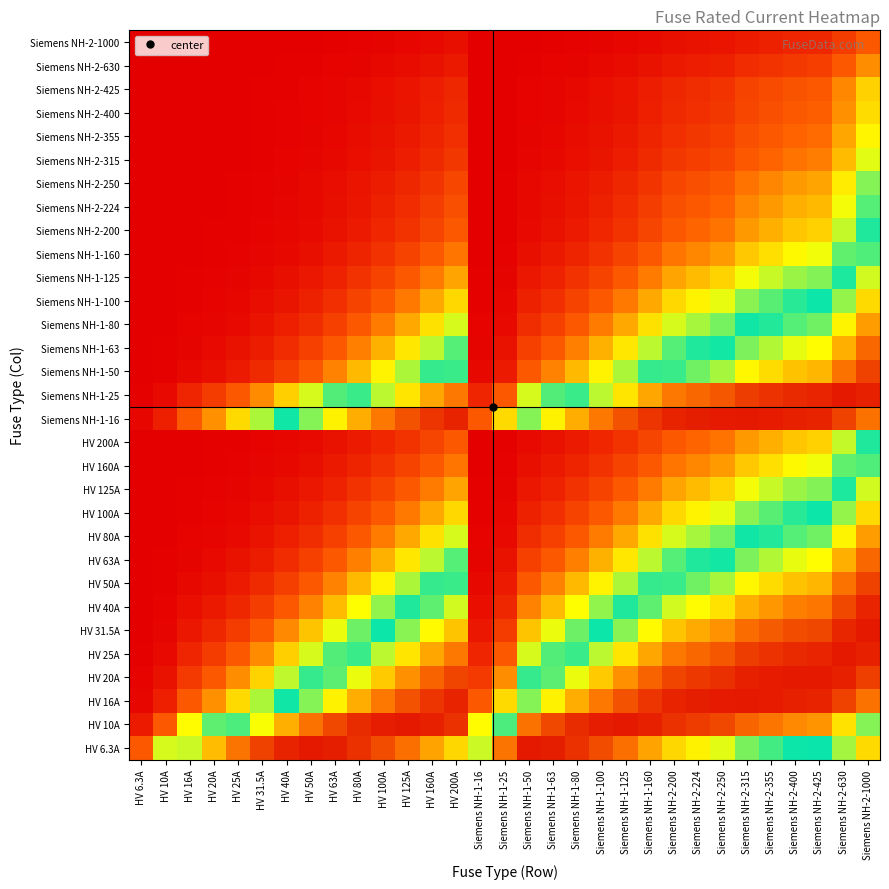

Reading right to left, extract all data points from this chart.

HV 6.3A: Siemens NH-2-1000=0.3	Siemens NH-2-630=0.4	Siemens NH-2-425=0.5	Siemens NH-2-400=0.5	Siemens NH-2-355=0.5	Siemens NH-2-315=0.6	Siemens NH-2-250=0.6	Siemens NH-2-224=0.7	Siemens NH-2-200=0.7	Siemens NH-1-160=0.8	Siemens NH-1-125=0.9	Siemens NH-1-100=0.9	Siemens NH-1-80=1.0	Siemens NH-1-63=1.0	Siemens NH-1-50=1.0	Siemens NH-1-25=0.9	Siemens NH-1-16=0.6	HV 200A=0.7	HV 160A=0.8	HV 125A=0.9	HV 100A=0.9	HV 80A=1.0	HV 63A=1.0	HV 50A=1.0	HV 40A=1.0	HV 31.5A=0.9	HV 25A=0.9	HV 20A=0.8	HV 16A=0.6	HV 10A=0.4	HV 6.3A=0.1
HV 10A: Siemens NH-2-1000=0.6	Siemens NH-2-630=0.7	Siemens NH-2-425=0.8	Siemens NH-2-400=0.8	Siemens NH-2-355=0.8	Siemens NH-2-315=0.9	Siemens NH-2-250=0.9	Siemens NH-2-224=0.9	Siemens NH-2-200=1.0	Siemens NH-1-160=1.0	Siemens NH-1-125=1.0	Siemens NH-1-100=1.0	Siemens NH-1-80=1.0	Siemens NH-1-63=0.9	Siemens NH-1-50=0.9	Siemens NH-1-25=0.6	Siemens NH-1-16=0.3	HV 200A=1.0	HV 160A=1.0	HV 125A=1.0	HV 100A=1.0	HV 80A=1.0	HV 63A=0.9	HV 50A=0.9	HV 40A=0.8	HV 31.5A=0.7	HV 25A=0.6	HV 20A=0.4	HV 16A=0.3	HV 10A=0.1	HV 6.3A=0.0
HV 16A: Siemens NH-2-1000=0.9	Siemens NH-2-630=0.9	Siemens NH-2-425=1.0	Siemens NH-2-400=1.0	Siemens NH-2-355=1.0	Siemens NH-2-315=1.0	Siemens NH-2-250=1.0	Siemens NH-2-224=1.0	Siemens NH-2-200=1.0	Siemens NH-1-160=1.0	Siemens NH-1-125=0.9	Siemens NH-1-100=0.8	Siemens NH-1-80=0.8	Siemens NH-1-63=0.7	Siemens NH-1-50=0.6	Siemens NH-1-25=0.3	Siemens NH-1-16=0.1	HV 200A=1.0	HV 160A=1.0	HV 125A=0.9	HV 100A=0.8	HV 80A=0.8	HV 63A=0.7	HV 50A=0.6	HV 40A=0.5	HV 31.5A=0.4	HV 25A=0.3	HV 20A=0.2	HV 16A=0.1	HV 10A=0.1	HV 6.3A=0.0
HV 20A: Siemens NH-2-1000=0.9	Siemens NH-2-630=1.0	Siemens NH-2-425=1.0	Siemens NH-2-400=1.0	Siemens NH-2-355=1.0	Siemens NH-2-315=1.0	Siemens NH-2-250=1.0	Siemens NH-2-224=0.9	Siemens NH-2-200=0.9	Siemens NH-1-160=0.9	Siemens NH-1-125=0.8	Siemens NH-1-100=0.7	Siemens NH-1-80=0.7	Siemens NH-1-63=0.6	Siemens NH-1-50=0.5	Siemens NH-1-25=0.2	Siemens NH-1-16=0.1	HV 200A=0.9	HV 160A=0.9	HV 125A=0.8	HV 100A=0.7	HV 80A=0.7	HV 63A=0.6	HV 50A=0.5	HV 40A=0.4	HV 31.5A=0.3	HV 25A=0.2	HV 20A=0.1	HV 16A=0.1	HV 10A=0.0	HV 6.3A=0.0
HV 25A: Siemens NH-2-1000=1.0	Siemens NH-2-630=1.0	Siemens NH-2-425=1.0	Siemens NH-2-400=1.0	Siemens NH-2-355=1.0	Siemens NH-2-315=0.9	Siemens NH-2-250=0.9	Siemens NH-2-224=0.9	Siemens NH-2-200=0.8	Siemens NH-1-160=0.8	Siemens NH-1-125=0.7	Siemens NH-1-100=0.6	Siemens NH-1-80=0.5	Siemens NH-1-63=0.4	Siemens NH-1-50=0.4	Siemens NH-1-25=0.1	Siemens NH-1-16=0.1	HV 200A=0.8	HV 160A=0.8	HV 125A=0.7	HV 100A=0.6	HV 80A=0.5	HV 63A=0.4	HV 50A=0.4	HV 40A=0.3	HV 31.5A=0.2	HV 25A=0.1	HV 20A=0.1	HV 16A=0.1	HV 10A=0.0	HV 6.3A=0.0
HV 31.5A: Siemens NH-2-1000=1.0	Siemens NH-2-630=1.0	Siemens NH-2-425=0.9	Siemens NH-2-400=0.9	Siemens NH-2-355=0.9	Siemens NH-2-315=0.9	Siemens NH-2-250=0.8	Siemens NH-2-224=0.8	Siemens NH-2-200=0.7	Siemens NH-1-160=0.7	Siemens NH-1-125=0.6	Siemens NH-1-100=0.5	Siemens NH-1-80=0.4	Siemens NH-1-63=0.3	Siemens NH-1-50=0.3	Siemens NH-1-25=0.1	Siemens NH-1-16=0.0	HV 200A=0.7	HV 160A=0.7	HV 125A=0.6	HV 100A=0.5	HV 80A=0.4	HV 63A=0.3	HV 50A=0.3	HV 40A=0.2	HV 31.5A=0.1	HV 25A=0.1	HV 20A=0.1	HV 16A=0.0	HV 10A=0.0	HV 6.3A=0.0
HV 40A: Siemens NH-2-1000=1.0	Siemens NH-2-630=0.9	Siemens NH-2-425=0.8	Siemens NH-2-400=0.8	Siemens NH-2-355=0.8	Siemens NH-2-315=0.8	Siemens NH-2-250=0.7	Siemens NH-2-224=0.7	Siemens NH-2-200=0.6	Siemens NH-1-160=0.6	Siemens NH-1-125=0.5	Siemens NH-1-100=0.4	Siemens NH-1-80=0.3	Siemens NH-1-63=0.3	Siemens NH-1-50=0.2	Siemens NH-1-25=0.1	Siemens NH-1-16=0.0	HV 200A=0.6	HV 160A=0.6	HV 125A=0.5	HV 100A=0.4	HV 80A=0.3	HV 63A=0.3	HV 50A=0.2	HV 40A=0.1	HV 31.5A=0.1	HV 25A=0.1	HV 20A=0.0	HV 16A=0.0	HV 10A=0.0	HV 6.3A=0.0
HV 50A: Siemens NH-2-1000=0.9	Siemens NH-2-630=0.9	Siemens NH-2-425=0.8	Siemens NH-2-400=0.7	Siemens NH-2-355=0.7	Siemens NH-2-315=0.7	Siemens NH-2-250=0.6	Siemens NH-2-224=0.6	Siemens NH-2-200=0.5	Siemens NH-1-160=0.5	Siemens NH-1-125=0.4	Siemens NH-1-100=0.3	Siemens NH-1-80=0.3	Siemens NH-1-63=0.2	Siemens NH-1-50=0.1	Siemens NH-1-25=0.0	Siemens NH-1-16=0.0	HV 200A=0.5	HV 160A=0.5	HV 125A=0.4	HV 100A=0.3	HV 80A=0.3	HV 63A=0.2	HV 50A=0.1	HV 40A=0.1	HV 31.5A=0.1	HV 25A=0.0	HV 20A=0.0	HV 16A=0.0	HV 10A=0.0	HV 6.3A=0.0
HV 63A: Siemens NH-2-1000=0.9	Siemens NH-2-630=0.8	Siemens NH-2-425=0.7	Siemens NH-2-400=0.7	Siemens NH-2-355=0.6	Siemens NH-2-315=0.6	Siemens NH-2-250=0.5	Siemens NH-2-224=0.5	Siemens NH-2-200=0.4	Siemens NH-1-160=0.4	Siemens NH-1-125=0.3	Siemens NH-1-100=0.2	Siemens NH-1-80=0.2	Siemens NH-1-63=0.1	Siemens NH-1-50=0.1	Siemens NH-1-25=0.0	Siemens NH-1-16=0.0	HV 200A=0.4	HV 160A=0.4	HV 125A=0.3	HV 100A=0.2	HV 80A=0.2	HV 63A=0.1	HV 50A=0.1	HV 40A=0.1	HV 31.5A=0.0	HV 25A=0.0	HV 20A=0.0	HV 16A=0.0	HV 10A=0.0	HV 6.3A=0.0
HV 80A: Siemens NH-2-1000=0.8	Siemens NH-2-630=0.7	Siemens NH-2-425=0.6	Siemens NH-2-400=0.6	Siemens NH-2-355=0.5	Siemens NH-2-315=0.5	Siemens NH-2-250=0.4	Siemens NH-2-224=0.4	Siemens NH-2-200=0.4	Siemens NH-1-160=0.3	Siemens NH-1-125=0.2	Siemens NH-1-100=0.2	Siemens NH-1-80=0.1	Siemens NH-1-63=0.1	Siemens NH-1-50=0.1	Siemens NH-1-25=0.0	Siemens NH-1-16=0.0	HV 200A=0.4	HV 160A=0.3	HV 125A=0.2	HV 100A=0.2	HV 80A=0.1	HV 63A=0.1	HV 50A=0.1	HV 40A=0.1	HV 31.5A=0.0	HV 25A=0.0	HV 20A=0.0	HV 16A=0.0	HV 10A=0.0	HV 6.3A=0.0
HV 100A: Siemens NH-2-1000=0.7	Siemens NH-2-630=0.6	Siemens NH-2-425=0.5	Siemens NH-2-400=0.5	Siemens NH-2-355=0.4	Siemens NH-2-315=0.4	Siemens NH-2-250=0.3	Siemens NH-2-224=0.3	Siemens NH-2-200=0.3	Siemens NH-1-160=0.2	Siemens NH-1-125=0.2	Siemens NH-1-100=0.1	Siemens NH-1-80=0.1	Siemens NH-1-63=0.1	Siemens NH-1-50=0.1	Siemens NH-1-25=0.0	Siemens NH-1-16=0.0	HV 200A=0.3	HV 160A=0.2	HV 125A=0.2	HV 100A=0.1	HV 80A=0.1	HV 63A=0.1	HV 50A=0.1	HV 40A=0.0	HV 31.5A=0.0	HV 25A=0.0	HV 20A=0.0	HV 16A=0.0	HV 10A=0.0	HV 6.3A=0.0
HV 125A: Siemens NH-2-1000=0.6	Siemens NH-2-630=0.5	Siemens NH-2-425=0.4	Siemens NH-2-400=0.4	Siemens NH-2-355=0.4	Siemens NH-2-315=0.3	Siemens NH-2-250=0.3	Siemens NH-2-224=0.3	Siemens NH-2-200=0.2	Siemens NH-1-160=0.2	Siemens NH-1-125=0.1	Siemens NH-1-100=0.1	Siemens NH-1-80=0.1	Siemens NH-1-63=0.1	Siemens NH-1-50=0.0	Siemens NH-1-25=0.0	Siemens NH-1-16=0.0	HV 200A=0.2	HV 160A=0.2	HV 125A=0.1	HV 100A=0.1	HV 80A=0.1	HV 63A=0.1	HV 50A=0.0	HV 40A=0.0	HV 31.5A=0.0	HV 25A=0.0	HV 20A=0.0	HV 16A=0.0	HV 10A=0.0	HV 6.3A=0.0
HV 160A: Siemens NH-2-1000=0.6	Siemens NH-2-630=0.4	Siemens NH-2-425=0.3	Siemens NH-2-400=0.3	Siemens NH-2-355=0.3	Siemens NH-2-315=0.3	Siemens NH-2-250=0.2	Siemens NH-2-224=0.2	Siemens NH-2-200=0.2	Siemens NH-1-160=0.1	Siemens NH-1-125=0.1	Siemens NH-1-100=0.1	Siemens NH-1-80=0.1	Siemens NH-1-63=0.0	Siemens NH-1-50=0.0	Siemens NH-1-25=0.0	Siemens NH-1-16=0.0	HV 200A=0.2	HV 160A=0.1	HV 125A=0.1	HV 100A=0.1	HV 80A=0.1	HV 63A=0.0	HV 50A=0.0	HV 40A=0.0	HV 31.5A=0.0	HV 25A=0.0	HV 20A=0.0	HV 16A=0.0	HV 10A=0.0	HV 6.3A=0.0
HV 200A: Siemens NH-2-1000=0.5	Siemens NH-2-630=0.4	Siemens NH-2-425=0.3	Siemens NH-2-400=0.3	Siemens NH-2-355=0.2	Siemens NH-2-315=0.2	Siemens NH-2-250=0.2	Siemens NH-2-224=0.2	Siemens NH-2-200=0.1	Siemens NH-1-160=0.1	Siemens NH-1-125=0.1	Siemens NH-1-100=0.1	Siemens NH-1-80=0.0	Siemens NH-1-63=0.0	Siemens NH-1-50=0.0	Siemens NH-1-25=0.0	Siemens NH-1-16=0.0	HV 200A=0.1	HV 160A=0.1	HV 125A=0.1	HV 100A=0.1	HV 80A=0.0	HV 63A=0.0	HV 50A=0.0	HV 40A=0.0	HV 31.5A=0.0	HV 25A=0.0	HV 20A=0.0	HV 16A=0.0	HV 10A=0.0	HV 6.3A=0.0
Siemens NH-1-16: Siemens NH-2-1000=0.9	Siemens NH-2-630=0.9	Siemens NH-2-425=1.0	Siemens NH-2-400=1.0	Siemens NH-2-355=1.0	Siemens NH-2-315=1.0	Siemens NH-2-250=1.0	Siemens NH-2-224=1.0	Siemens NH-2-200=1.0	Siemens NH-1-160=1.0	Siemens NH-1-125=0.9	Siemens NH-1-100=0.8	Siemens NH-1-80=0.8	Siemens NH-1-63=0.7	Siemens NH-1-50=0.6	Siemens NH-1-25=0.3	Siemens NH-1-16=0.1	HV 200A=1.0	HV 160A=1.0	HV 125A=0.9	HV 100A=0.8	HV 80A=0.8	HV 63A=0.7	HV 50A=0.6	HV 40A=0.5	HV 31.5A=0.4	HV 25A=0.3	HV 20A=0.2	HV 16A=0.1	HV 10A=0.1	HV 6.3A=0.0
Siemens NH-1-25: Siemens NH-2-1000=1.0	Siemens NH-2-630=1.0	Siemens NH-2-425=1.0	Siemens NH-2-400=1.0	Siemens NH-2-355=1.0	Siemens NH-2-315=0.9	Siemens NH-2-250=0.9	Siemens NH-2-224=0.9	Siemens NH-2-200=0.8	Siemens NH-1-160=0.8	Siemens NH-1-125=0.7	Siemens NH-1-100=0.6	Siemens NH-1-80=0.5	Siemens NH-1-63=0.4	Siemens NH-1-50=0.4	Siemens NH-1-25=0.1	Siemens NH-1-16=0.1	HV 200A=0.8	HV 160A=0.8	HV 125A=0.7	HV 100A=0.6	HV 80A=0.5	HV 63A=0.4	HV 50A=0.4	HV 40A=0.3	HV 31.5A=0.2	HV 25A=0.1	HV 20A=0.1	HV 16A=0.1	HV 10A=0.0	HV 6.3A=0.0
Siemens NH-1-50: Siemens NH-2-1000=0.9	Siemens NH-2-630=0.9	Siemens NH-2-425=0.8	Siemens NH-2-400=0.7	Siemens NH-2-355=0.7	Siemens NH-2-315=0.7	Siemens NH-2-250=0.6	Siemens NH-2-224=0.6	Siemens NH-2-200=0.5	Siemens NH-1-160=0.5	Siemens NH-1-125=0.4	Siemens NH-1-100=0.3	Siemens NH-1-80=0.3	Siemens NH-1-63=0.2	Siemens NH-1-50=0.1	Siemens NH-1-25=0.0	Siemens NH-1-16=0.0	HV 200A=0.5	HV 160A=0.5	HV 125A=0.4	HV 100A=0.3	HV 80A=0.3	HV 63A=0.2	HV 50A=0.1	HV 40A=0.1	HV 31.5A=0.1	HV 25A=0.0	HV 20A=0.0	HV 16A=0.0	HV 10A=0.0	HV 6.3A=0.0
Siemens NH-1-63: Siemens NH-2-1000=0.9	Siemens NH-2-630=0.8	Siemens NH-2-425=0.7	Siemens NH-2-400=0.7	Siemens NH-2-355=0.6	Siemens NH-2-315=0.6	Siemens NH-2-250=0.5	Siemens NH-2-224=0.5	Siemens NH-2-200=0.4	Siemens NH-1-160=0.4	Siemens NH-1-125=0.3	Siemens NH-1-100=0.2	Siemens NH-1-80=0.2	Siemens NH-1-63=0.1	Siemens NH-1-50=0.1	Siemens NH-1-25=0.0	Siemens NH-1-16=0.0	HV 200A=0.4	HV 160A=0.4	HV 125A=0.3	HV 100A=0.2	HV 80A=0.2	HV 63A=0.1	HV 50A=0.1	HV 40A=0.1	HV 31.5A=0.0	HV 25A=0.0	HV 20A=0.0	HV 16A=0.0	HV 10A=0.0	HV 6.3A=0.0
Siemens NH-1-80: Siemens NH-2-1000=0.8	Siemens NH-2-630=0.7	Siemens NH-2-425=0.6	Siemens NH-2-400=0.6	Siemens NH-2-355=0.5	Siemens NH-2-315=0.5	Siemens NH-2-250=0.4	Siemens NH-2-224=0.4	Siemens NH-2-200=0.4	Siemens NH-1-160=0.3	Siemens NH-1-125=0.2	Siemens NH-1-100=0.2	Siemens NH-1-80=0.1	Siemens NH-1-63=0.1	Siemens NH-1-50=0.1	Siemens NH-1-25=0.0	Siemens NH-1-16=0.0	HV 200A=0.4	HV 160A=0.3	HV 125A=0.2	HV 100A=0.2	HV 80A=0.1	HV 63A=0.1	HV 50A=0.1	HV 40A=0.1	HV 31.5A=0.0	HV 25A=0.0	HV 20A=0.0	HV 16A=0.0	HV 10A=0.0	HV 6.3A=0.0
Siemens NH-1-100: Siemens NH-2-1000=0.7	Siemens NH-2-630=0.6	Siemens NH-2-425=0.5	Siemens NH-2-400=0.5	Siemens NH-2-355=0.4	Siemens NH-2-315=0.4	Siemens NH-2-250=0.3	Siemens NH-2-224=0.3	Siemens NH-2-200=0.3	Siemens NH-1-160=0.2	Siemens NH-1-125=0.2	Siemens NH-1-100=0.1	Siemens NH-1-80=0.1	Siemens NH-1-63=0.1	Siemens NH-1-50=0.1	Siemens NH-1-25=0.0	Siemens NH-1-16=0.0	HV 200A=0.3	HV 160A=0.2	HV 125A=0.2	HV 100A=0.1	HV 80A=0.1	HV 63A=0.1	HV 50A=0.1	HV 40A=0.0	HV 31.5A=0.0	HV 25A=0.0	HV 20A=0.0	HV 16A=0.0	HV 10A=0.0	HV 6.3A=0.0
Siemens NH-1-125: Siemens NH-2-1000=0.6	Siemens NH-2-630=0.5	Siemens NH-2-425=0.4	Siemens NH-2-400=0.4	Siemens NH-2-355=0.4	Siemens NH-2-315=0.3	Siemens NH-2-250=0.3	Siemens NH-2-224=0.3	Siemens NH-2-200=0.2	Siemens NH-1-160=0.2	Siemens NH-1-125=0.1	Siemens NH-1-100=0.1	Siemens NH-1-80=0.1	Siemens NH-1-63=0.1	Siemens NH-1-50=0.0	Siemens NH-1-25=0.0	Siemens NH-1-16=0.0	HV 200A=0.2	HV 160A=0.2	HV 125A=0.1	HV 100A=0.1	HV 80A=0.1	HV 63A=0.1	HV 50A=0.0	HV 40A=0.0	HV 31.5A=0.0	HV 25A=0.0	HV 20A=0.0	HV 16A=0.0	HV 10A=0.0	HV 6.3A=0.0
Siemens NH-1-160: Siemens NH-2-1000=0.6	Siemens NH-2-630=0.4	Siemens NH-2-425=0.3	Siemens NH-2-400=0.3	Siemens NH-2-355=0.3	Siemens NH-2-315=0.3	Siemens NH-2-250=0.2	Siemens NH-2-224=0.2	Siemens NH-2-200=0.2	Siemens NH-1-160=0.1	Siemens NH-1-125=0.1	Siemens NH-1-100=0.1	Siemens NH-1-80=0.1	Siemens NH-1-63=0.0	Siemens NH-1-50=0.0	Siemens NH-1-25=0.0	Siemens NH-1-16=0.0	HV 200A=0.2	HV 160A=0.1	HV 125A=0.1	HV 100A=0.1	HV 80A=0.1	HV 63A=0.0	HV 50A=0.0	HV 40A=0.0	HV 31.5A=0.0	HV 25A=0.0	HV 20A=0.0	HV 16A=0.0	HV 10A=0.0	HV 6.3A=0.0
Siemens NH-2-200: Siemens NH-2-1000=0.5	Siemens NH-2-630=0.4	Siemens NH-2-425=0.3	Siemens NH-2-400=0.3	Siemens NH-2-355=0.2	Siemens NH-2-315=0.2	Siemens NH-2-250=0.2	Siemens NH-2-224=0.2	Siemens NH-2-200=0.1	Siemens NH-1-160=0.1	Siemens NH-1-125=0.1	Siemens NH-1-100=0.1	Siemens NH-1-80=0.0	Siemens NH-1-63=0.0	Siemens NH-1-50=0.0	Siemens NH-1-25=0.0	Siemens NH-1-16=0.0	HV 200A=0.1	HV 160A=0.1	HV 125A=0.1	HV 100A=0.1	HV 80A=0.0	HV 63A=0.0	HV 50A=0.0	HV 40A=0.0	HV 31.5A=0.0	HV 25A=0.0	HV 20A=0.0	HV 16A=0.0	HV 10A=0.0	HV 6.3A=0.0
Siemens NH-2-224: Siemens NH-2-1000=0.4	Siemens NH-2-630=0.3	Siemens NH-2-425=0.3	Siemens NH-2-400=0.2	Siemens NH-2-355=0.2	Siemens NH-2-315=0.2	Siemens NH-2-250=0.2	Siemens NH-2-224=0.1	Siemens NH-2-200=0.1	Siemens NH-1-160=0.1	Siemens NH-1-125=0.1	Siemens NH-1-100=0.1	Siemens NH-1-80=0.0	Siemens NH-1-63=0.0	Siemens NH-1-50=0.0	Siemens NH-1-25=0.0	Siemens NH-1-16=0.0	HV 200A=0.1	HV 160A=0.1	HV 125A=0.1	HV 100A=0.1	HV 80A=0.0	HV 63A=0.0	HV 50A=0.0	HV 40A=0.0	HV 31.5A=0.0	HV 25A=0.0	HV 20A=0.0	HV 16A=0.0	HV 10A=0.0	HV 6.3A=0.0
Siemens NH-2-250: Siemens NH-2-1000=0.4	Siemens NH-2-630=0.3	Siemens NH-2-425=0.2	Siemens NH-2-400=0.2	Siemens NH-2-355=0.2	Siemens NH-2-315=0.2	Siemens NH-2-250=0.1	Siemens NH-2-224=0.1	Siemens NH-2-200=0.1	Siemens NH-1-160=0.1	Siemens NH-1-125=0.1	Siemens NH-1-100=0.0	Siemens NH-1-80=0.0	Siemens NH-1-63=0.0	Siemens NH-1-50=0.0	Siemens NH-1-25=0.0	Siemens NH-1-16=0.0	HV 200A=0.1	HV 160A=0.1	HV 125A=0.1	HV 100A=0.0	HV 80A=0.0	HV 63A=0.0	HV 50A=0.0	HV 40A=0.0	HV 31.5A=0.0	HV 25A=0.0	HV 20A=0.0	HV 16A=0.0	HV 10A=0.0	HV 6.3A=0.0
Siemens NH-2-315: Siemens NH-2-1000=0.4	Siemens NH-2-630=0.3	Siemens NH-2-425=0.2	Siemens NH-2-400=0.2	Siemens NH-2-355=0.2	Siemens NH-2-315=0.1	Siemens NH-2-250=0.1	Siemens NH-2-224=0.1	Siemens NH-2-200=0.1	Siemens NH-1-160=0.1	Siemens NH-1-125=0.0	Siemens NH-1-100=0.0	Siemens NH-1-80=0.0	Siemens NH-1-63=0.0	Siemens NH-1-50=0.0	Siemens NH-1-25=0.0	Siemens NH-1-16=0.0	HV 200A=0.1	HV 160A=0.1	HV 125A=0.0	HV 100A=0.0	HV 80A=0.0	HV 63A=0.0	HV 50A=0.0	HV 40A=0.0	HV 31.5A=0.0	HV 25A=0.0	HV 20A=0.0	HV 16A=0.0	HV 10A=0.0	HV 6.3A=0.0
Siemens NH-2-355: Siemens NH-2-1000=0.3	Siemens NH-2-630=0.2	Siemens NH-2-425=0.2	Siemens NH-2-400=0.2	Siemens NH-2-355=0.1	Siemens NH-2-315=0.1	Siemens NH-2-250=0.1	Siemens NH-2-224=0.1	Siemens NH-2-200=0.1	Siemens NH-1-160=0.1	Siemens NH-1-125=0.0	Siemens NH-1-100=0.0	Siemens NH-1-80=0.0	Siemens NH-1-63=0.0	Siemens NH-1-50=0.0	Siemens NH-1-25=0.0	Siemens NH-1-16=0.0	HV 200A=0.1	HV 160A=0.1	HV 125A=0.0	HV 100A=0.0	HV 80A=0.0	HV 63A=0.0	HV 50A=0.0	HV 40A=0.0	HV 31.5A=0.0	HV 25A=0.0	HV 20A=0.0	HV 16A=0.0	HV 10A=0.0	HV 6.3A=0.0
Siemens NH-2-400: Siemens NH-2-1000=0.3	Siemens NH-2-630=0.2	Siemens NH-2-425=0.2	Siemens NH-2-400=0.1	Siemens NH-2-355=0.1	Siemens NH-2-315=0.1	Siemens NH-2-250=0.1	Siemens NH-2-224=0.1	Siemens NH-2-200=0.1	Siemens NH-1-160=0.1	Siemens NH-1-125=0.0	Siemens NH-1-100=0.0	Siemens NH-1-80=0.0	Siemens NH-1-63=0.0	Siemens NH-1-50=0.0	Siemens NH-1-25=0.0	Siemens NH-1-16=0.0	HV 200A=0.1	HV 160A=0.1	HV 125A=0.0	HV 100A=0.0	HV 80A=0.0	HV 63A=0.0	HV 50A=0.0	HV 40A=0.0	HV 31.5A=0.0	HV 25A=0.0	HV 20A=0.0	HV 16A=0.0	HV 10A=0.0	HV 6.3A=0.0
Siemens NH-2-425: Siemens NH-2-1000=0.3	Siemens NH-2-630=0.2	Siemens NH-2-425=0.1	Siemens NH-2-400=0.1	Siemens NH-2-355=0.1	Siemens NH-2-315=0.1	Siemens NH-2-250=0.1	Siemens NH-2-224=0.1	Siemens NH-2-200=0.1	Siemens NH-1-160=0.0	Siemens NH-1-125=0.0	Siemens NH-1-100=0.0	Siemens NH-1-80=0.0	Siemens NH-1-63=0.0	Siemens NH-1-50=0.0	Siemens NH-1-25=0.0	Siemens NH-1-16=0.0	HV 200A=0.1	HV 160A=0.0	HV 125A=0.0	HV 100A=0.0	HV 80A=0.0	HV 63A=0.0	HV 50A=0.0	HV 40A=0.0	HV 31.5A=0.0	HV 25A=0.0	HV 20A=0.0	HV 16A=0.0	HV 10A=0.0	HV 6.3A=0.0
Siemens NH-2-630: Siemens NH-2-1000=0.2	Siemens NH-2-630=0.1	Siemens NH-2-425=0.1	Siemens NH-2-400=0.1	Siemens NH-2-355=0.1	Siemens NH-2-315=0.1	Siemens NH-2-250=0.1	Siemens NH-2-224=0.0	Siemens NH-2-200=0.0	Siemens NH-1-160=0.0	Siemens NH-1-125=0.0	Siemens NH-1-100=0.0	Siemens NH-1-80=0.0	Siemens NH-1-63=0.0	Siemens NH-1-50=0.0	Siemens NH-1-25=0.0	Siemens NH-1-16=0.0	HV 200A=0.0	HV 160A=0.0	HV 125A=0.0	HV 100A=0.0	HV 80A=0.0	HV 63A=0.0	HV 50A=0.0	HV 40A=0.0	HV 31.5A=0.0	HV 25A=0.0	HV 20A=0.0	HV 16A=0.0	HV 10A=0.0	HV 6.3A=0.0
Siemens NH-2-1000: Siemens NH-2-1000=0.1	Siemens NH-2-630=0.1	Siemens NH-2-425=0.1	Siemens NH-2-400=0.1	Siemens NH-2-355=0.1	Siemens NH-2-315=0.0	Siemens NH-2-250=0.0	Siemens NH-2-224=0.0	Siemens NH-2-200=0.0	Siemens NH-1-160=0.0	Siemens NH-1-125=0.0	Siemens NH-1-100=0.0	Siemens NH-1-80=0.0	Siemens NH-1-63=0.0	Siemens NH-1-50=0.0	Siemens NH-1-25=0.0	Siemens NH-1-16=0.0	HV 200A=0.0	HV 160A=0.0	HV 125A=0.0	HV 100A=0.0	HV 80A=0.0	HV 63A=0.0	HV 50A=0.0	HV 40A=0.0	HV 31.5A=0.0	HV 25A=0.0	HV 20A=0.0	HV 16A=0.0	HV 10A=0.0	HV 6.3A=0.0